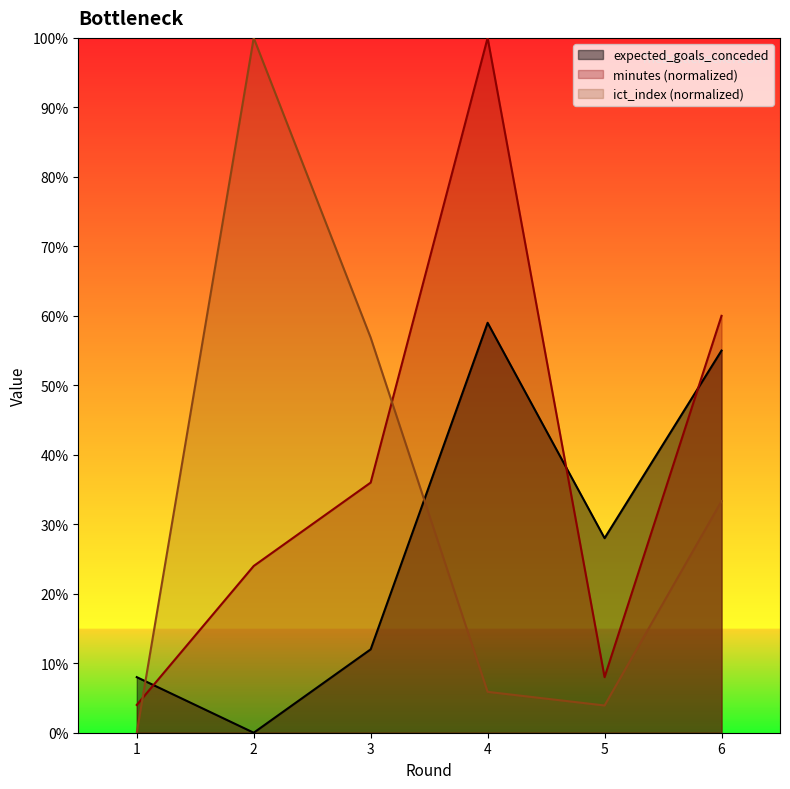

At which category is the sum across all series the highest?

4